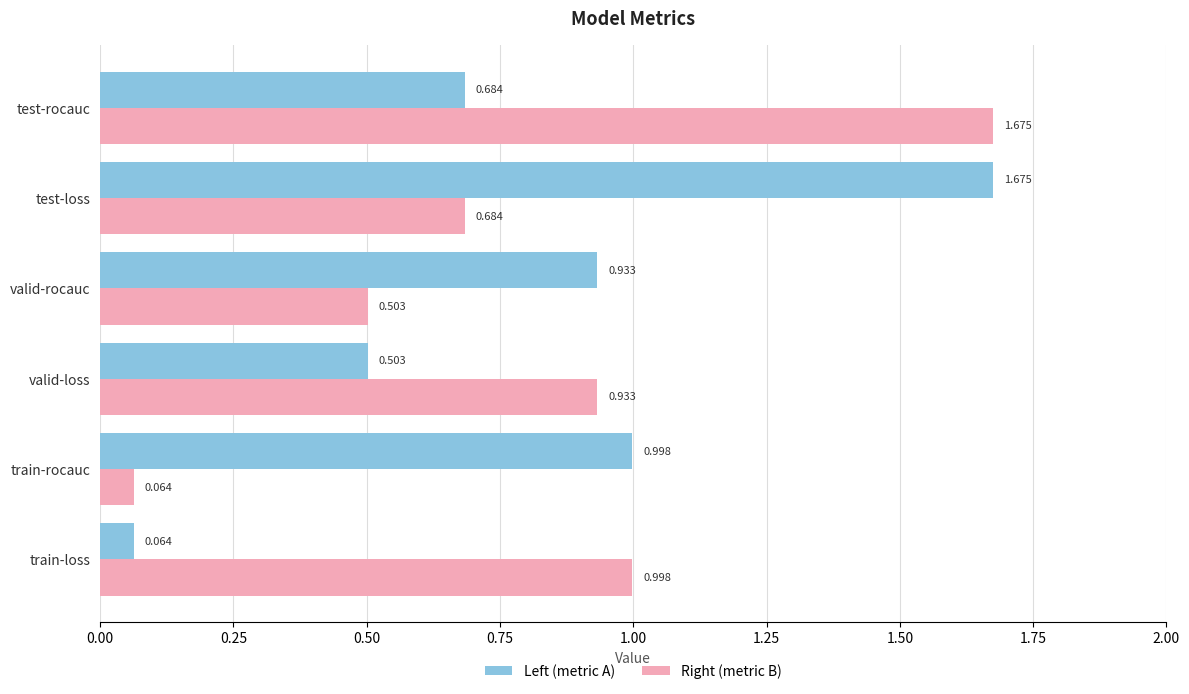

Rank the categories by Right (metric B) value from highest to lowest.

test-rocauc, train-loss, valid-loss, test-loss, valid-rocauc, train-rocauc